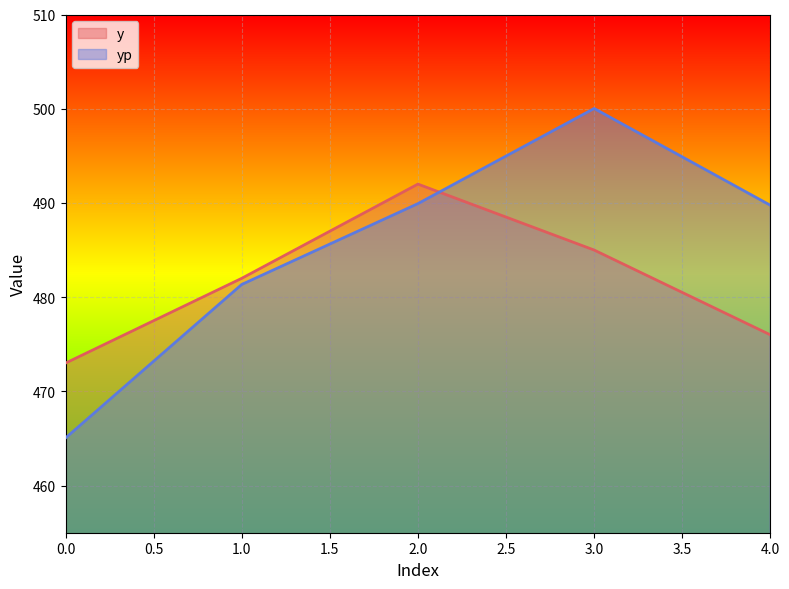

What are all the series names shown in the legend?

y, yp